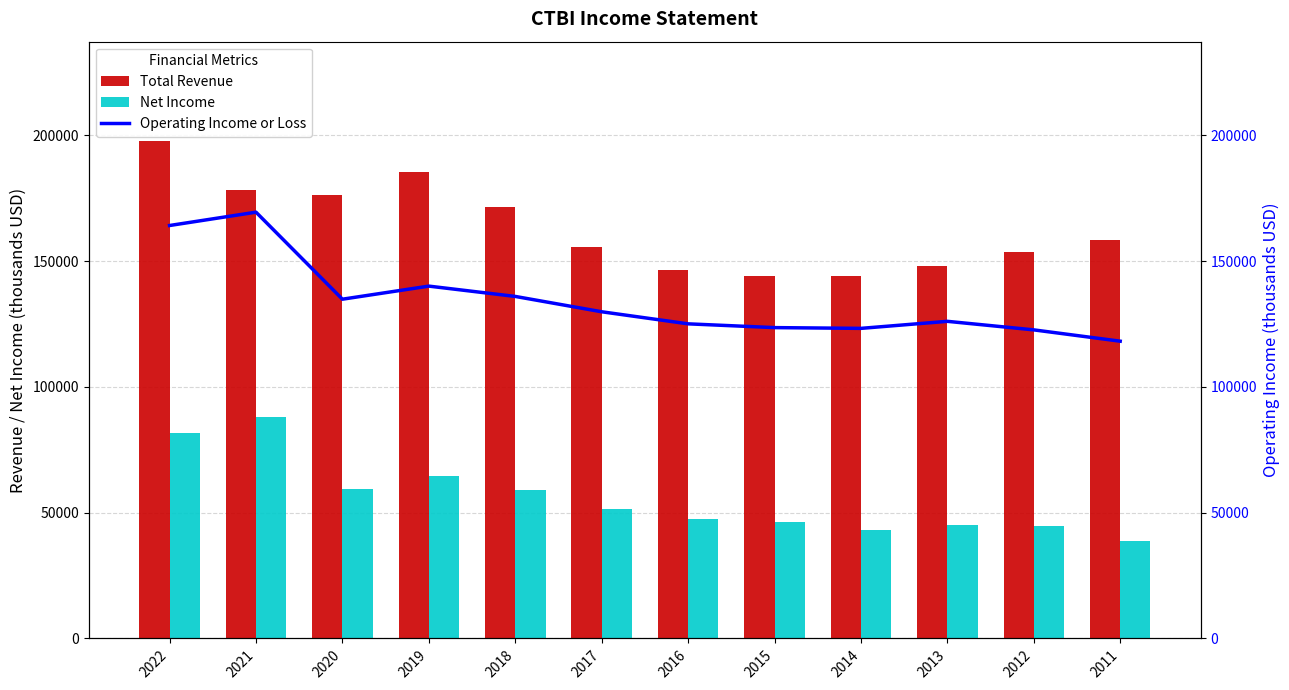

What value does the Total Revenue series have at 2018, to the nearest 100?

171500